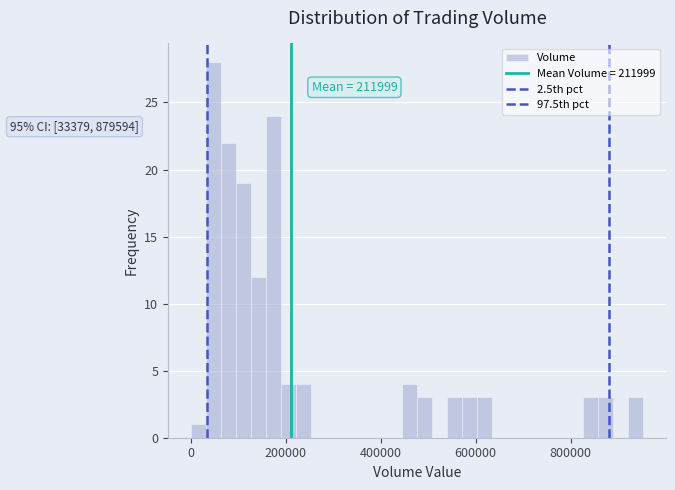

Around what value on the x-axis is the tallest bar? Give the approximate position of its centre, as read against the axis.

40000